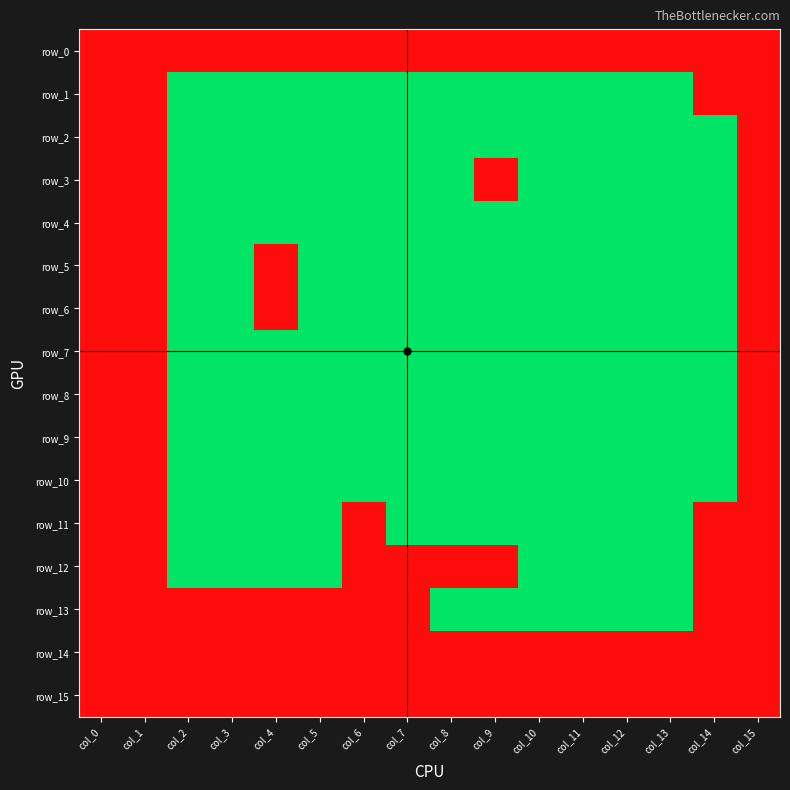

Count the number of data series in this chart.

16